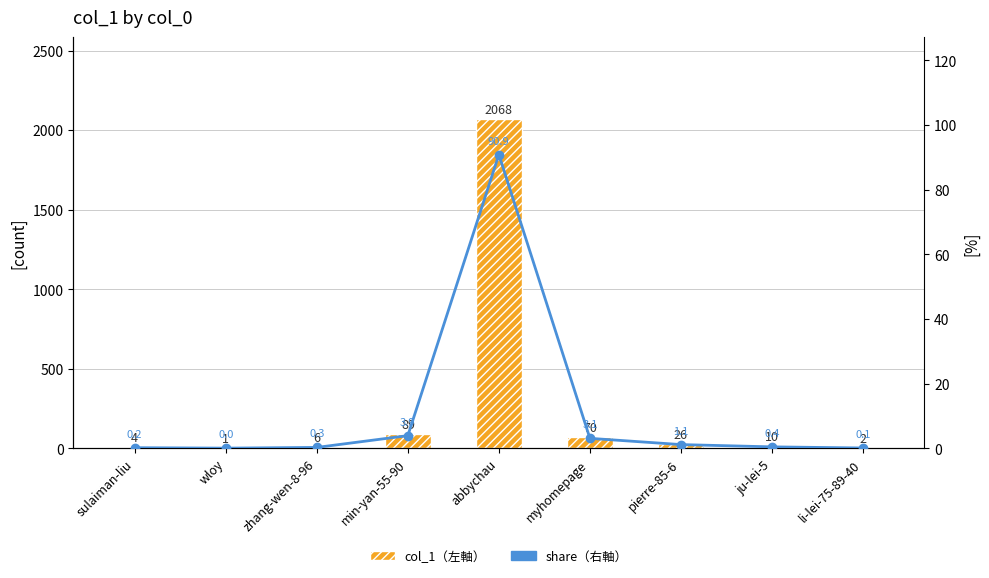

What position from the right is pierre-85-6?

3